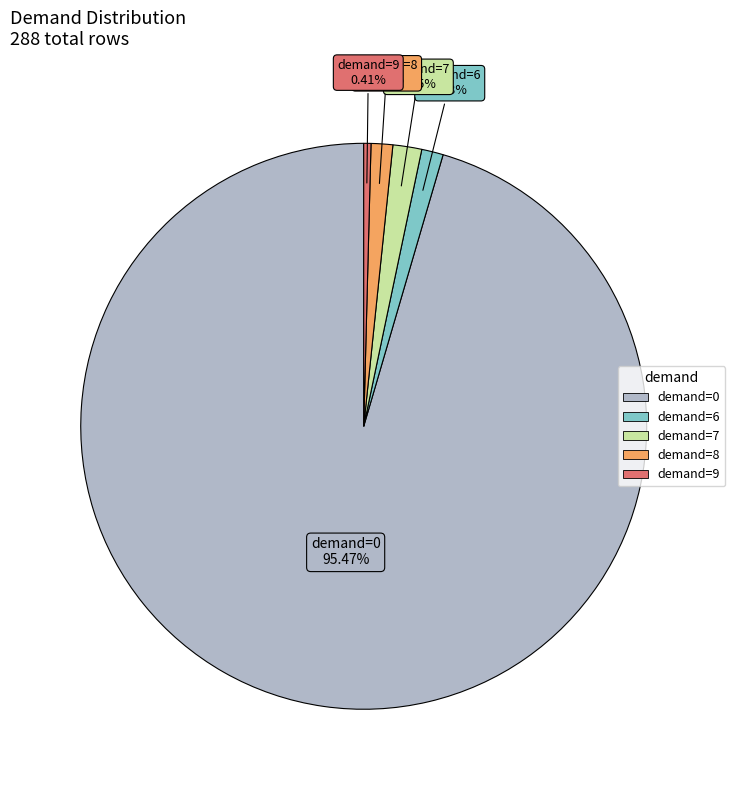

Does any single category account for the majority?

Yes